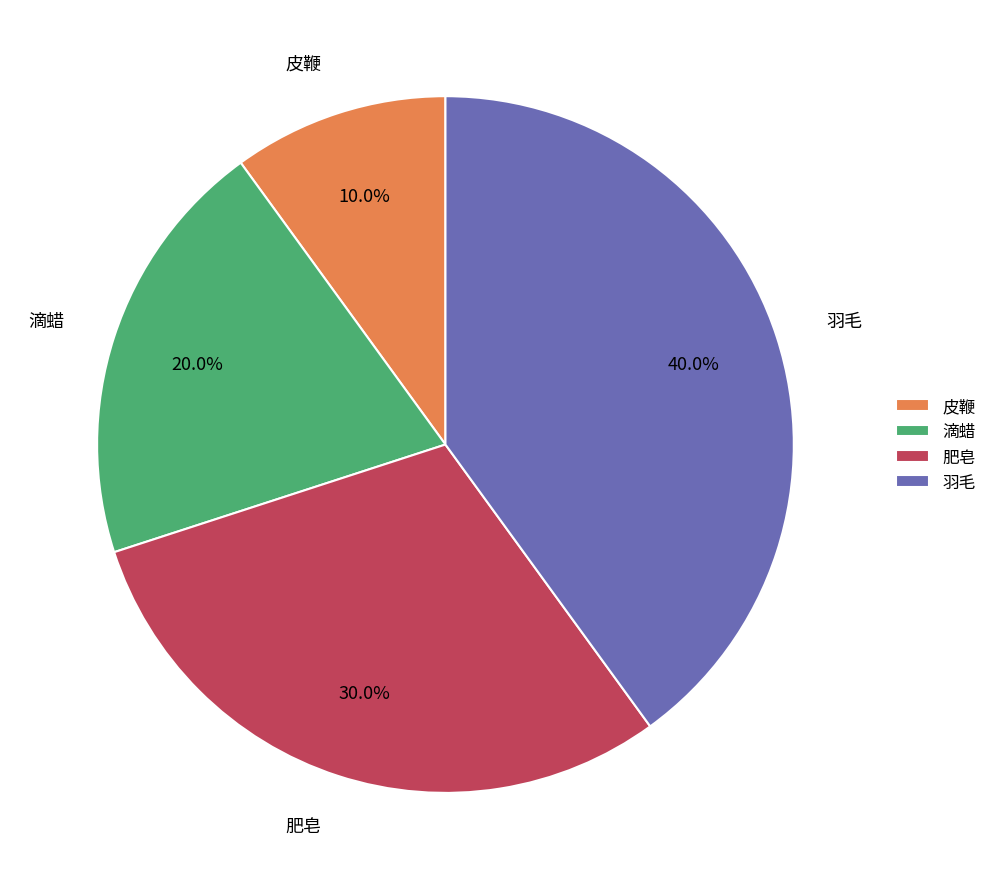

To the nearest percent, what portion does 滴蜡 represent?

20%